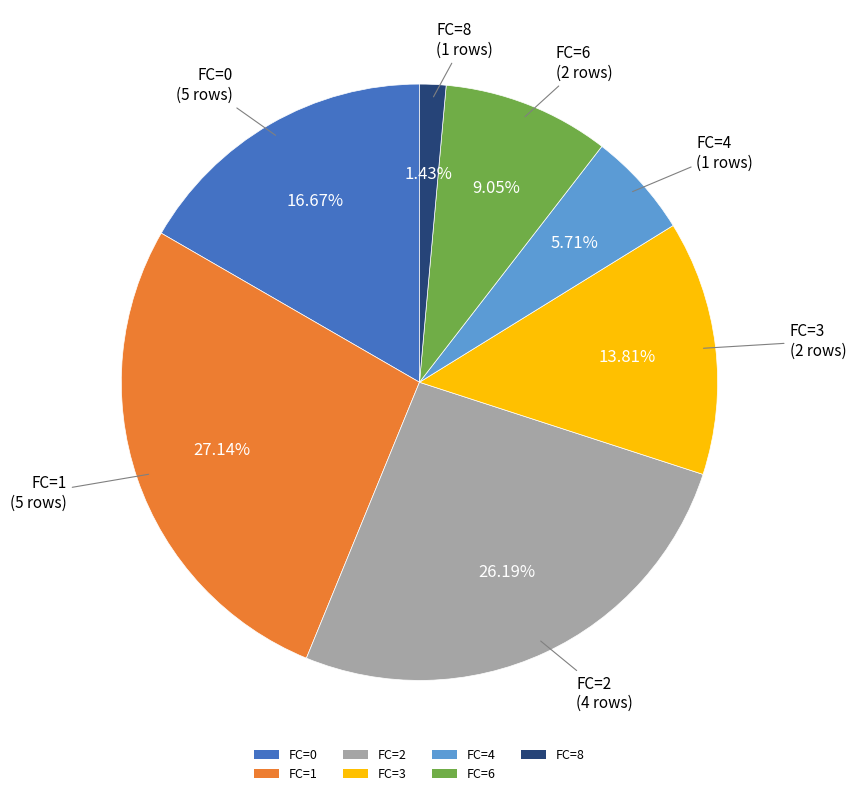

Which has a higher value, FC=6 or FC=4?

FC=6